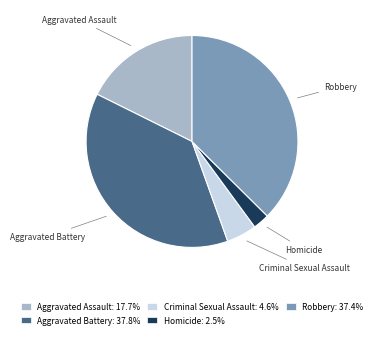

What is the ratio of the value at Aggravated Assault to the value at Criminal Sexual Assault?

3.8